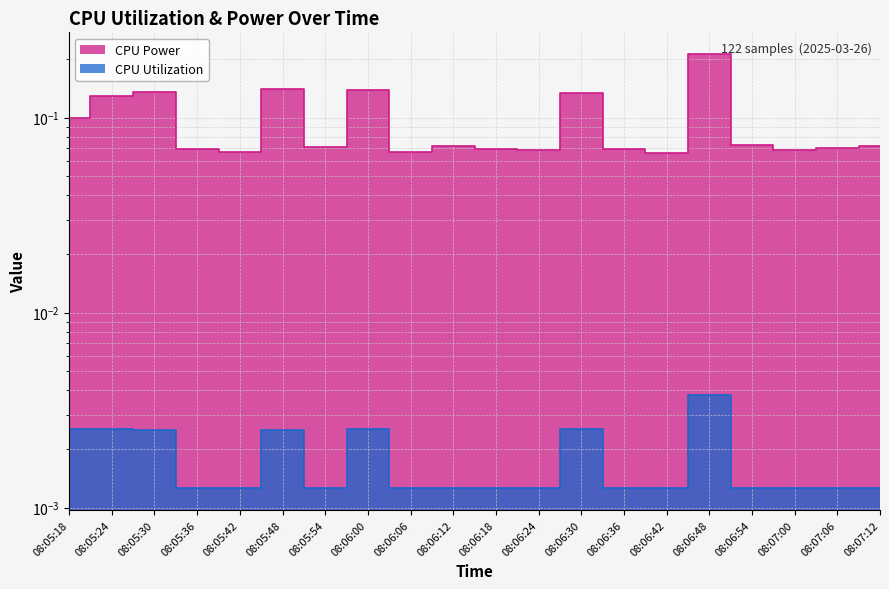

At how many categories does at least one series exceed 0?

20